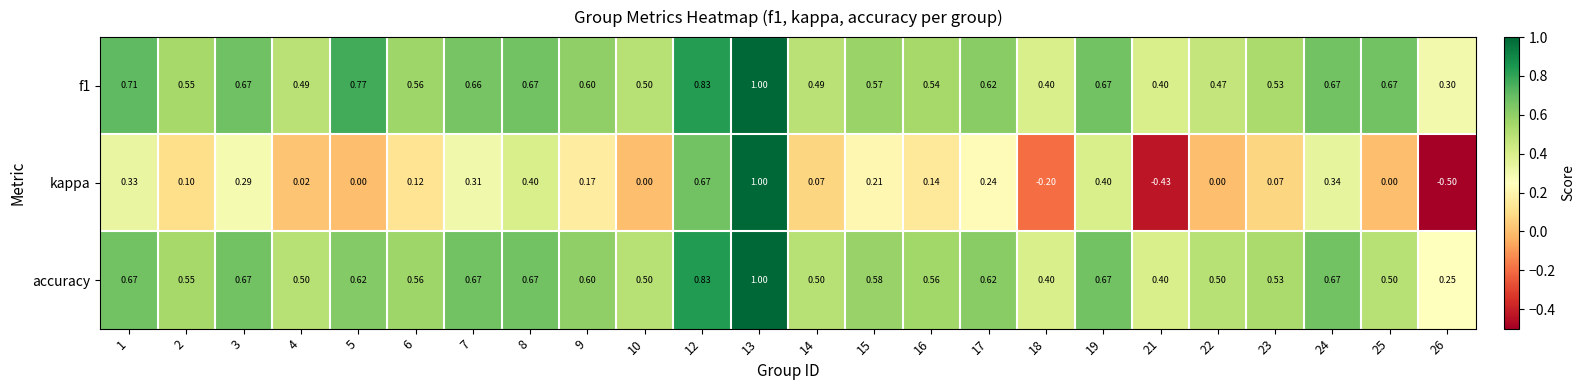

How many data points does each series have?

24